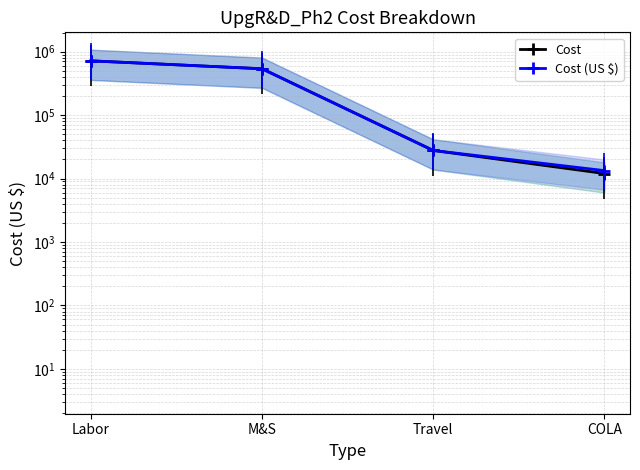

Does the chart display data point markers on the line(s)?

Yes